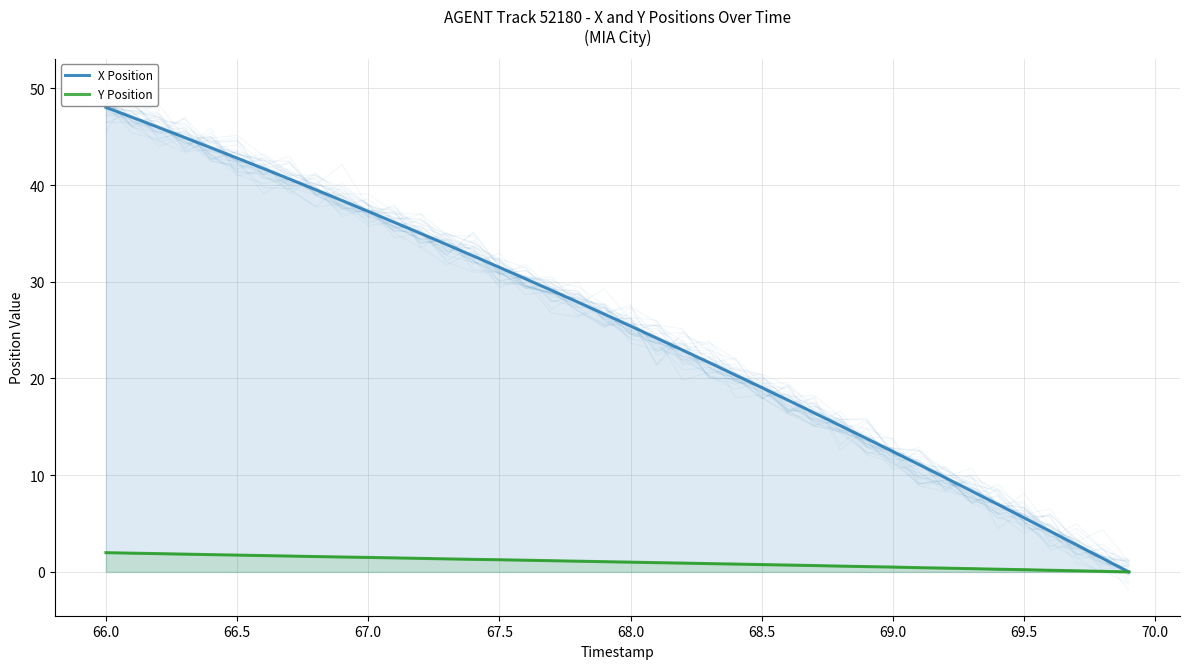

True or false: X Position and Y Position intersect in this chart.

False